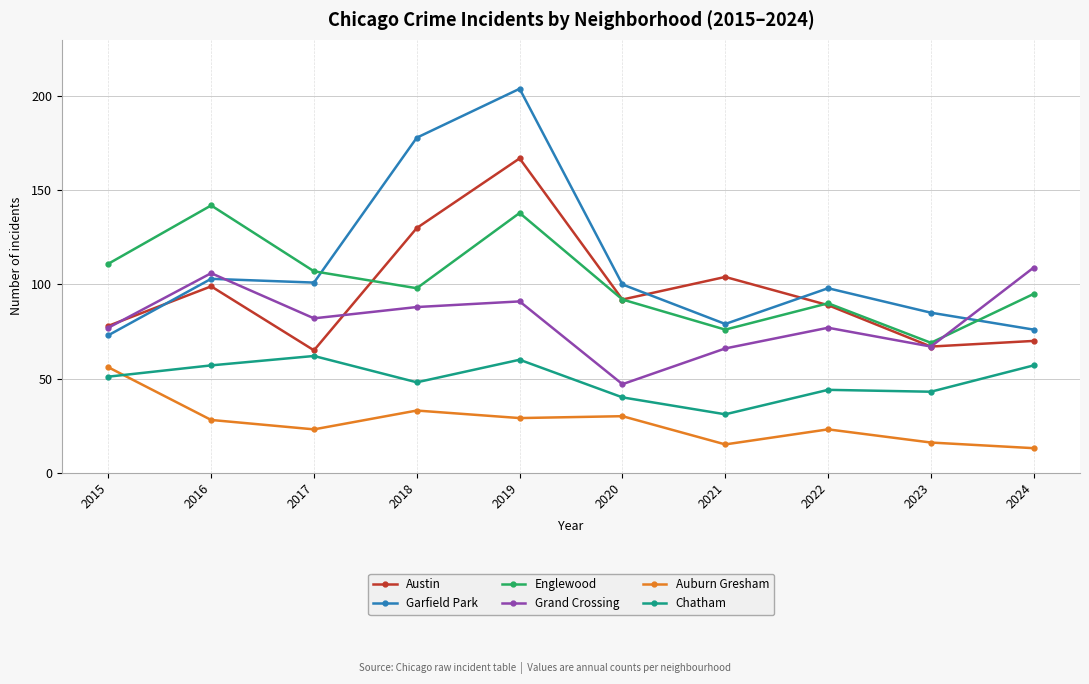

List the series in order of their peak value, highest first.

Garfield Park, Austin, Englewood, Grand Crossing, Chatham, Auburn Gresham